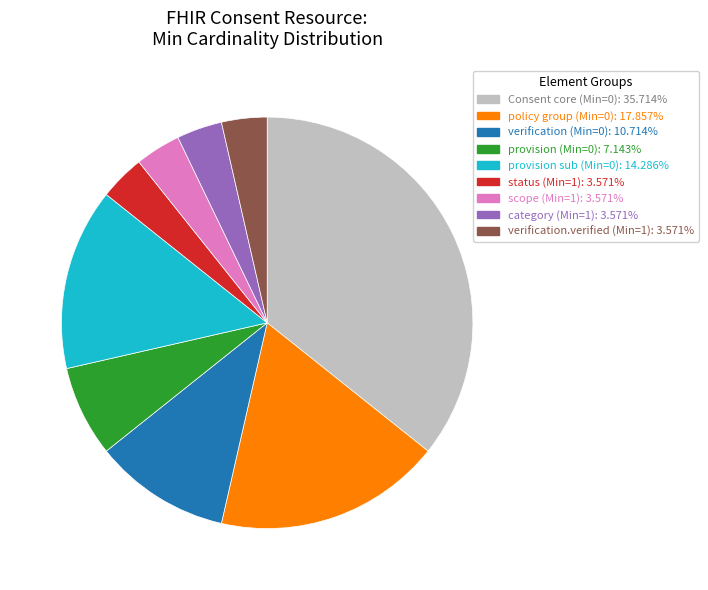

Approximately how many times larger is the value at provision sub (Min=0): 14.286% compared to Consent core (Min=0): 35.714%?

0.4